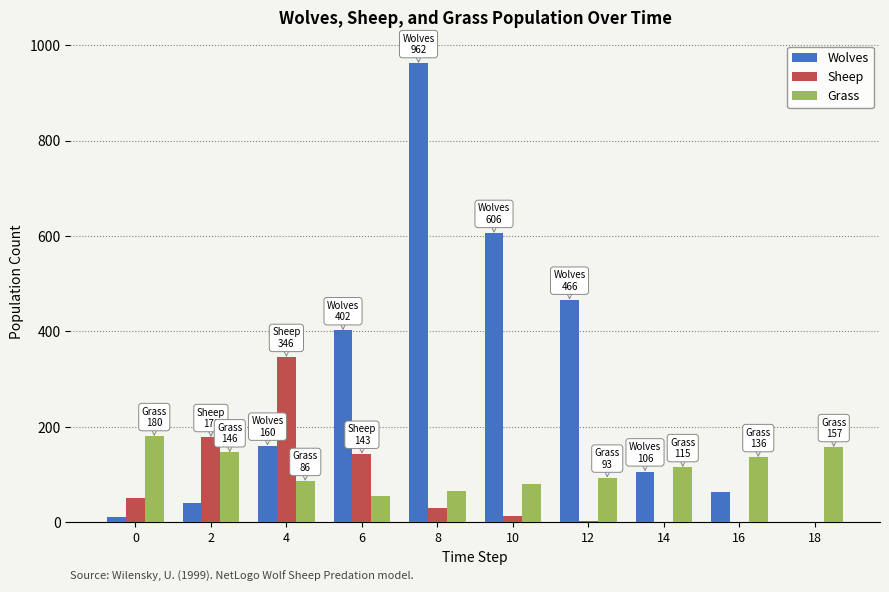

Is the value of Sheep at 14 greater than the value of Wolves at 0?

No